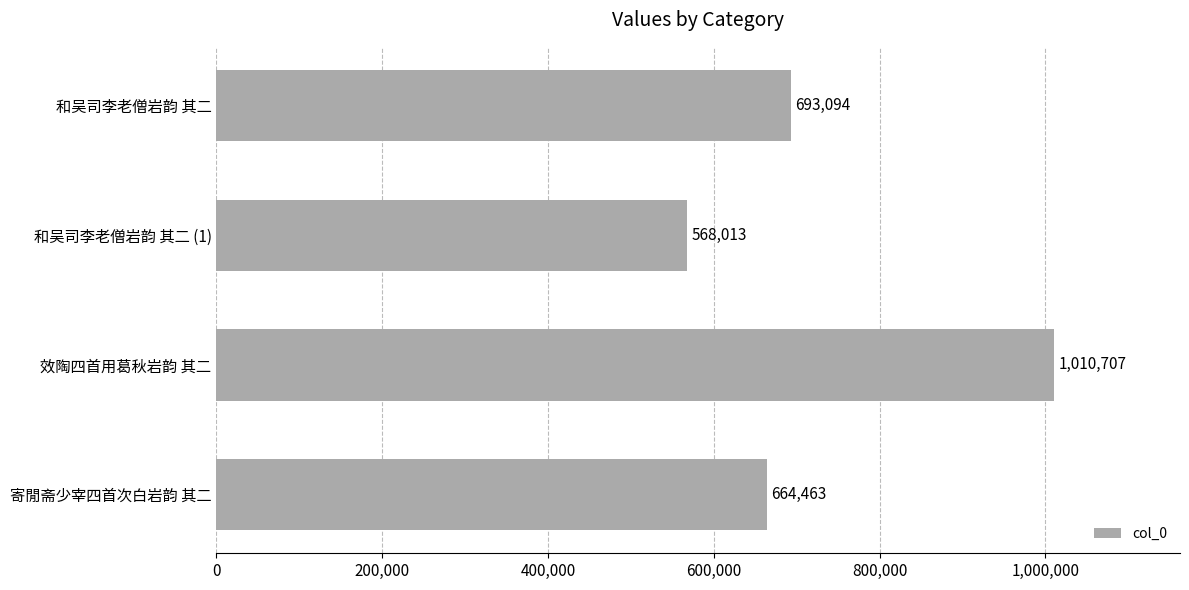

Is it true that the value at 和吴司李老僧岩韵 其二 is 693094?

True